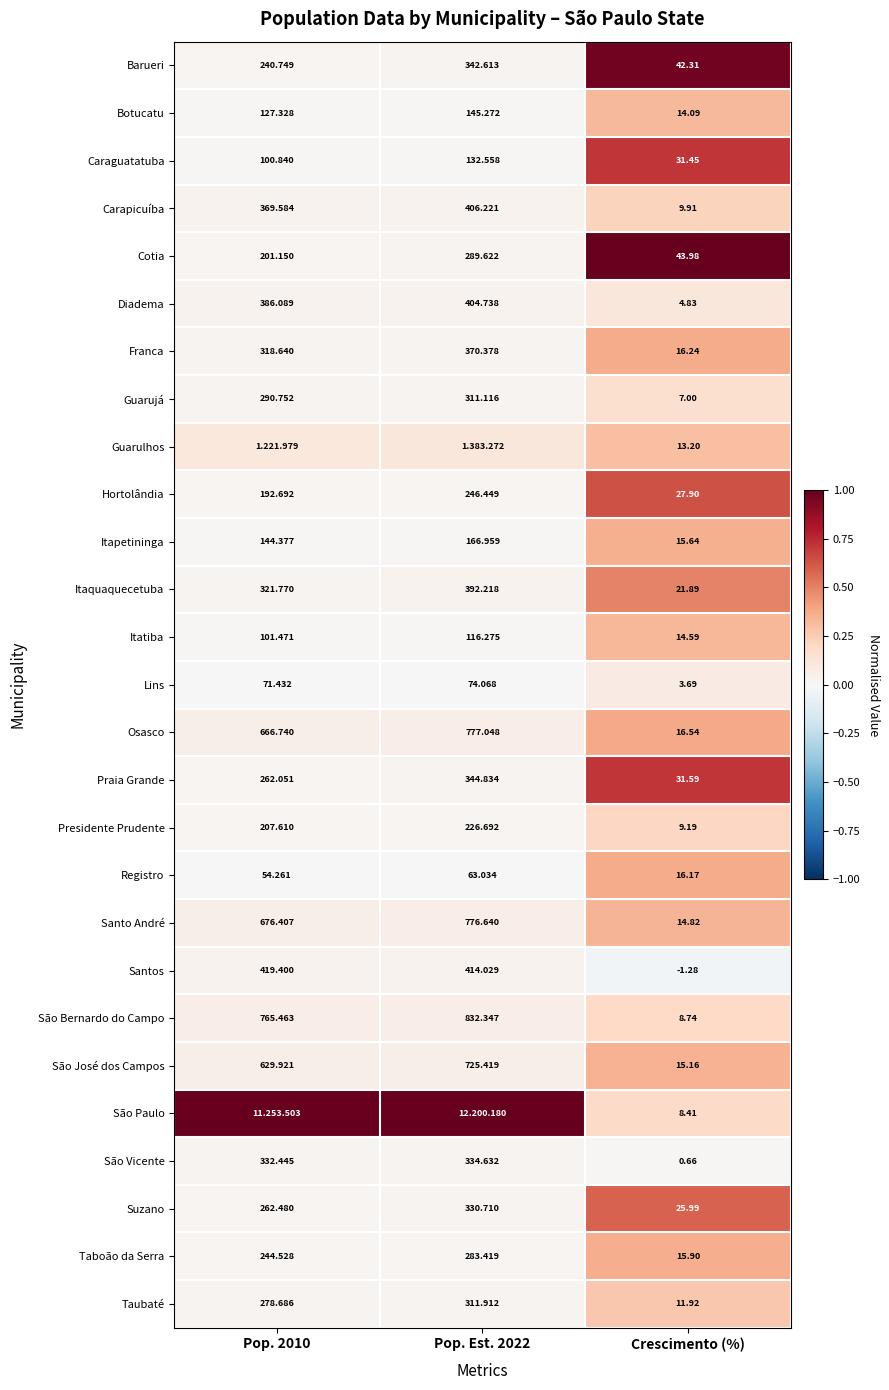

At Crescimento (%), list the series in order from smallest to largest.

Santos, São Vicente, Lins, Diadema, Guarujá, São Paulo, São Bernardo do Campo, Presidente Prudente, Carapicuíba, Taubaté, Guarulhos, Botucatu, Itatiba, Santo André, São José dos Campos, Itapetininga, Taboão da Serra, Registro, Franca, Osasco, Itaquaquecetuba, Suzano, Hortolândia, Caraguatatuba, Praia Grande, Barueri, Cotia